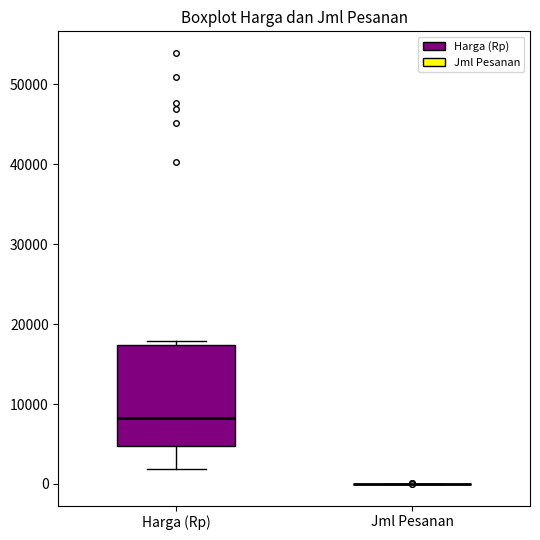

Reading left to right, read every box against the y-axis: the position of its median line, the range the box covers, and the ends of its whiskers. The values are not printed on the chart, so give them approximately, as read against the axis.

Harga (Rp): median 8000, box 5000 to 17000, whiskers 2000 to 18000
Jml Pesanan: box collapsed to a line at 0, whiskers 0 to 0